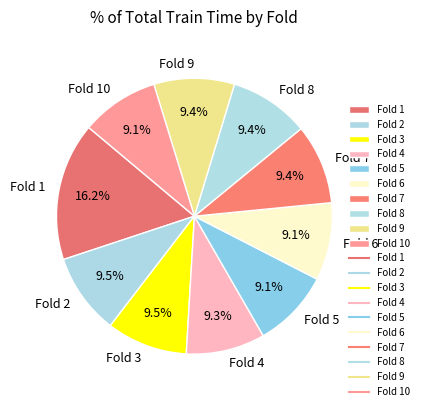

Do Fold 8 and Fold 10 together represent more than half of the pie?

No